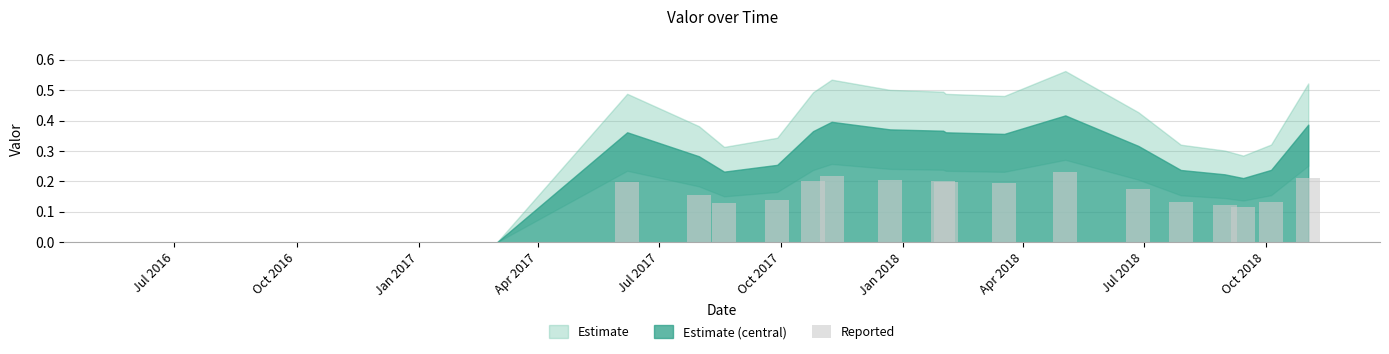

What is the sum of all values?

3.0